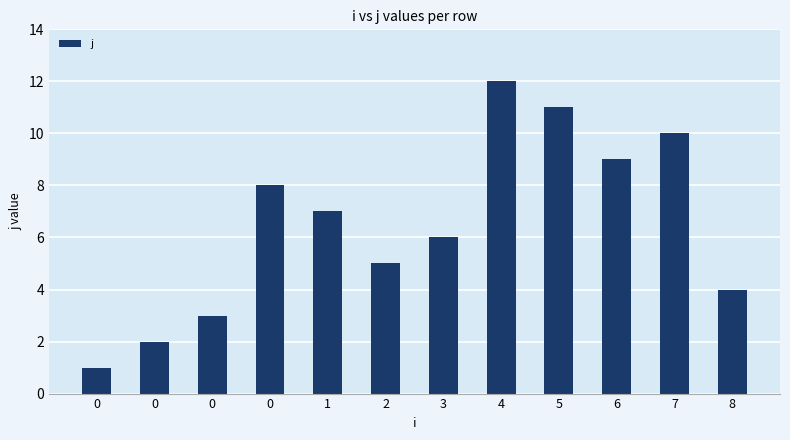

Count the number of categories in the chart.

12